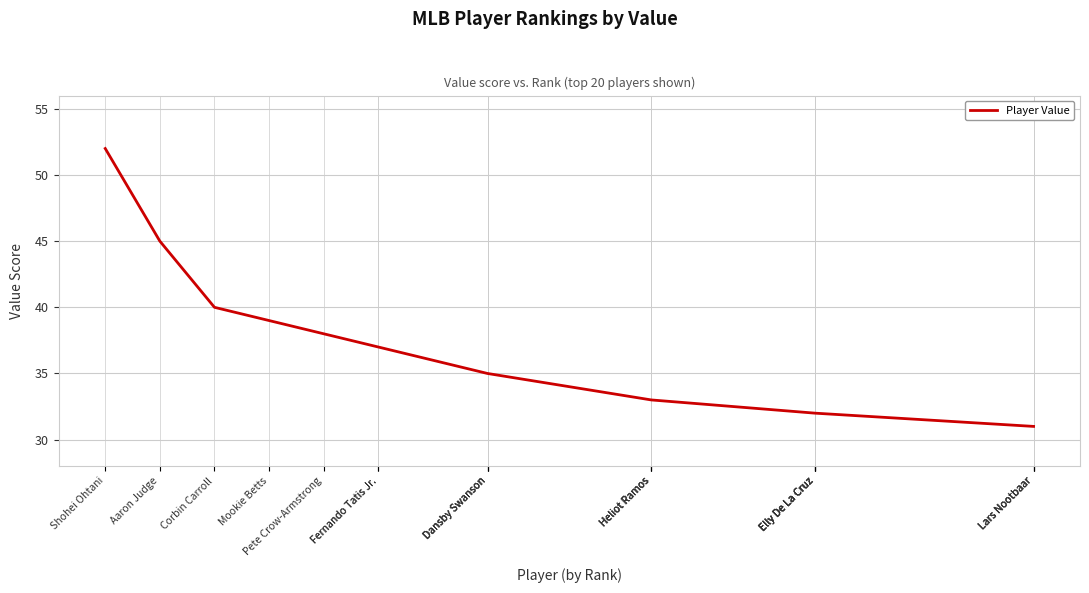

The value at Elly De La Cruz is 13. True or false?

False